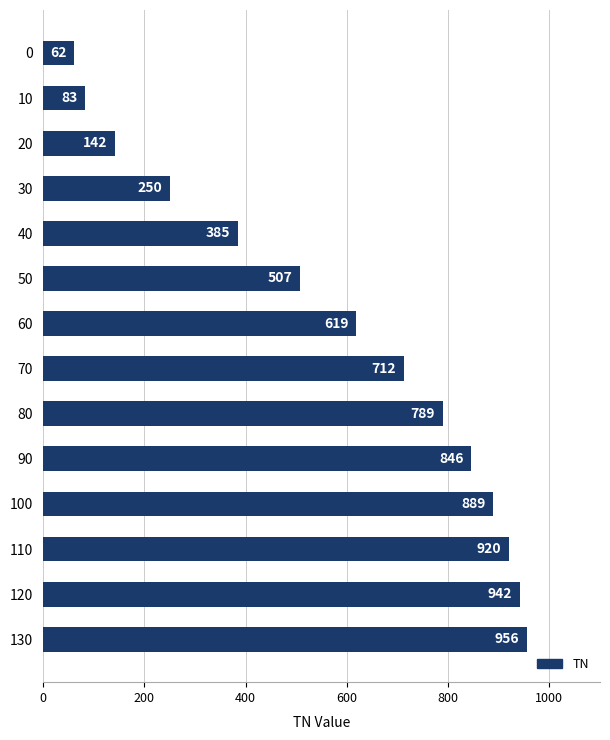

What is the change in value from 40 to 130?

+571